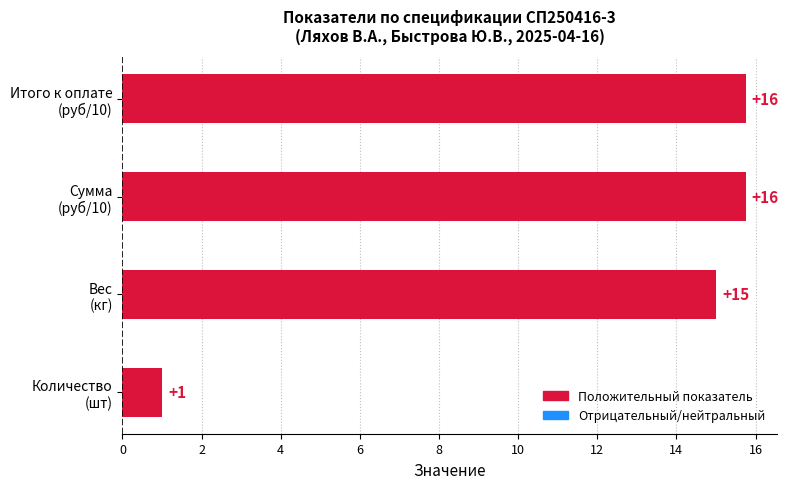

What is the minimum value shown in the chart?

1.0